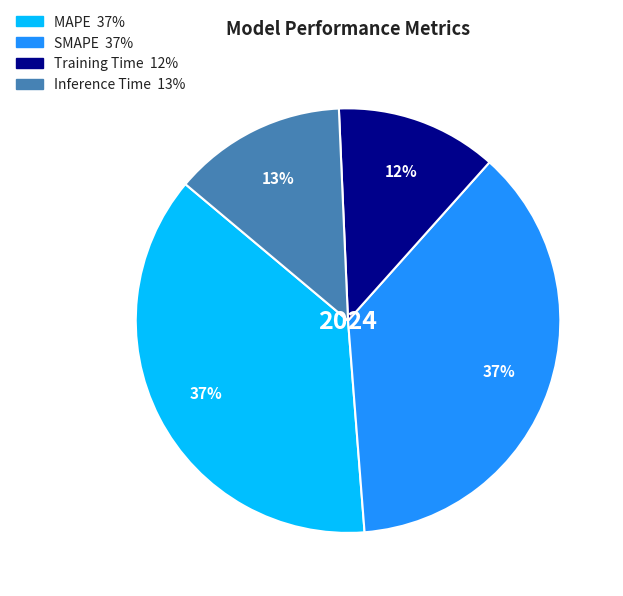

Do MAPE and Inference Time together represent more than half of the pie?

Yes